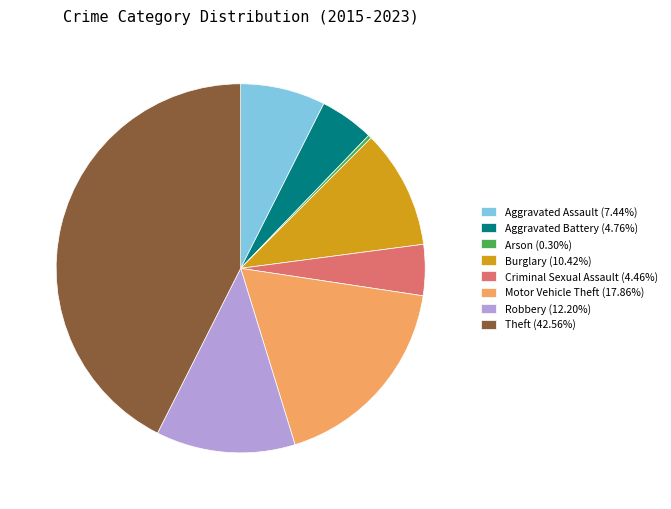

What is the largest slice in the pie chart?

Theft